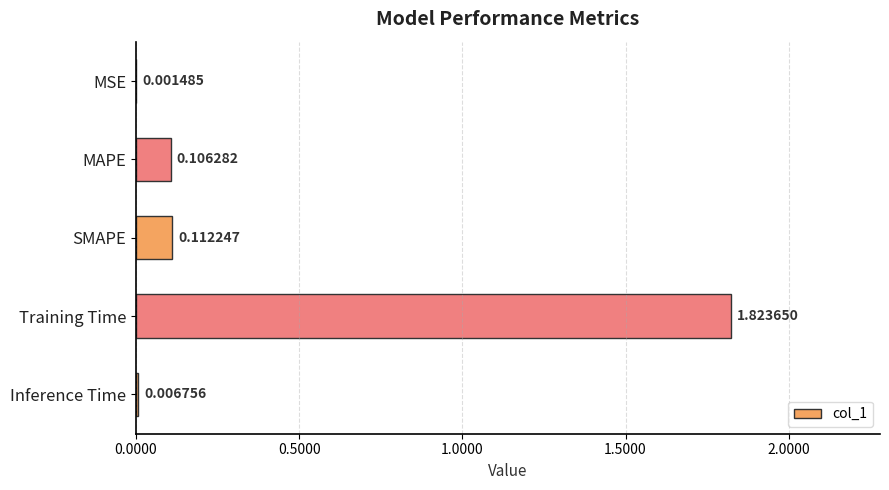

Are the bars grouped side by side (vs. stacked)?

No